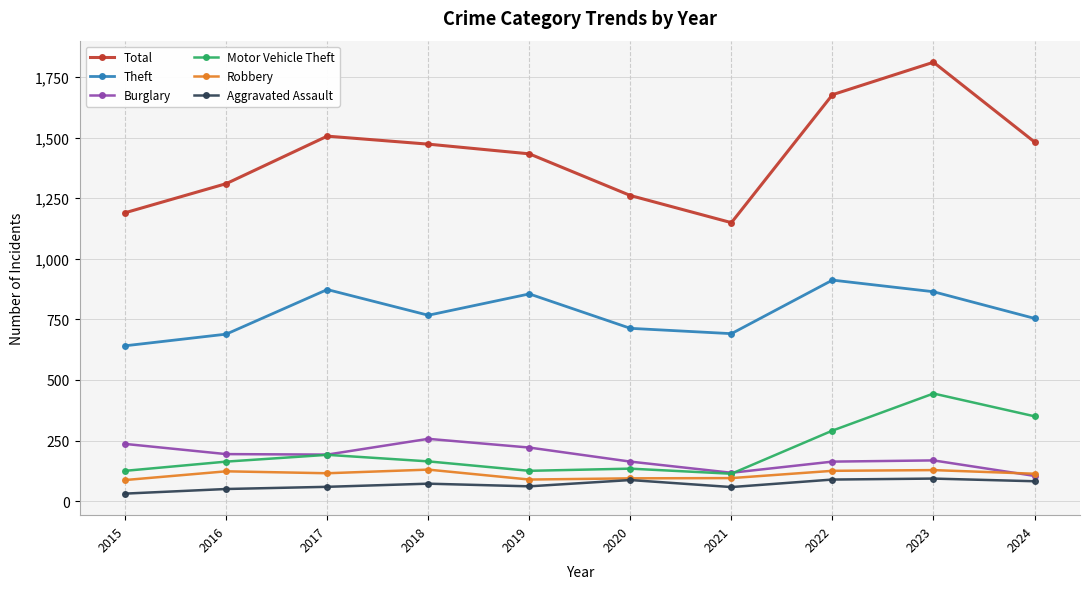

Is the value of Burglary at 2021 greater than the value of Aggravated Assault at 2022?

Yes